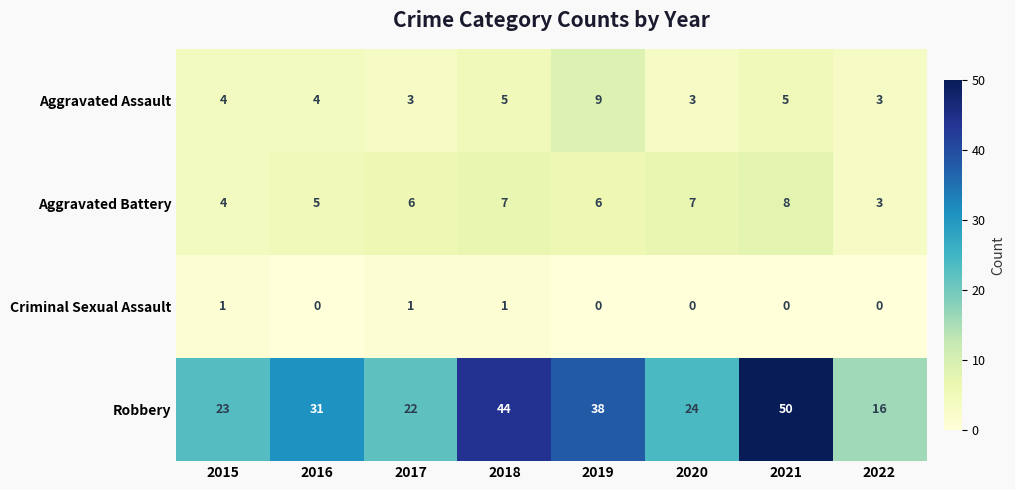

The value of Robbery at 2017 is 9. True or false?

False